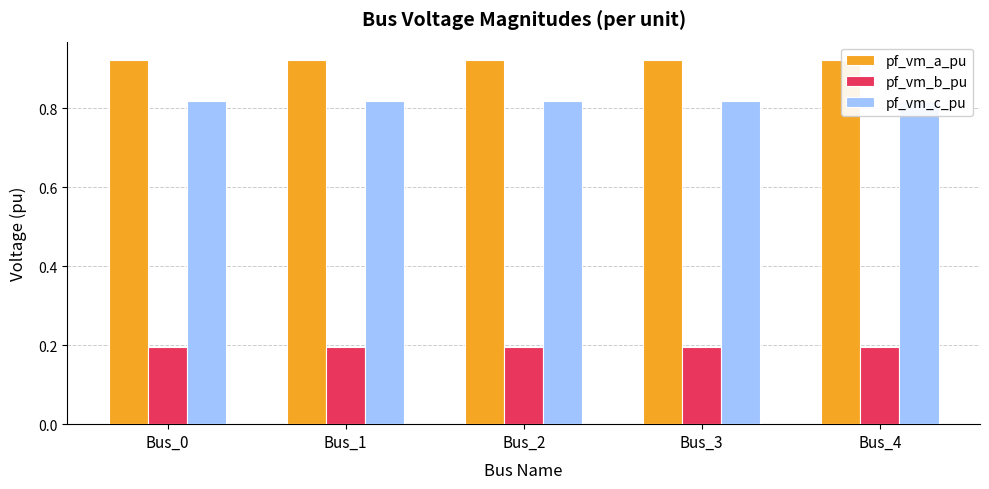

At Bus_1, list the series in order from smallest to largest.

pf_vm_b_pu, pf_vm_c_pu, pf_vm_a_pu